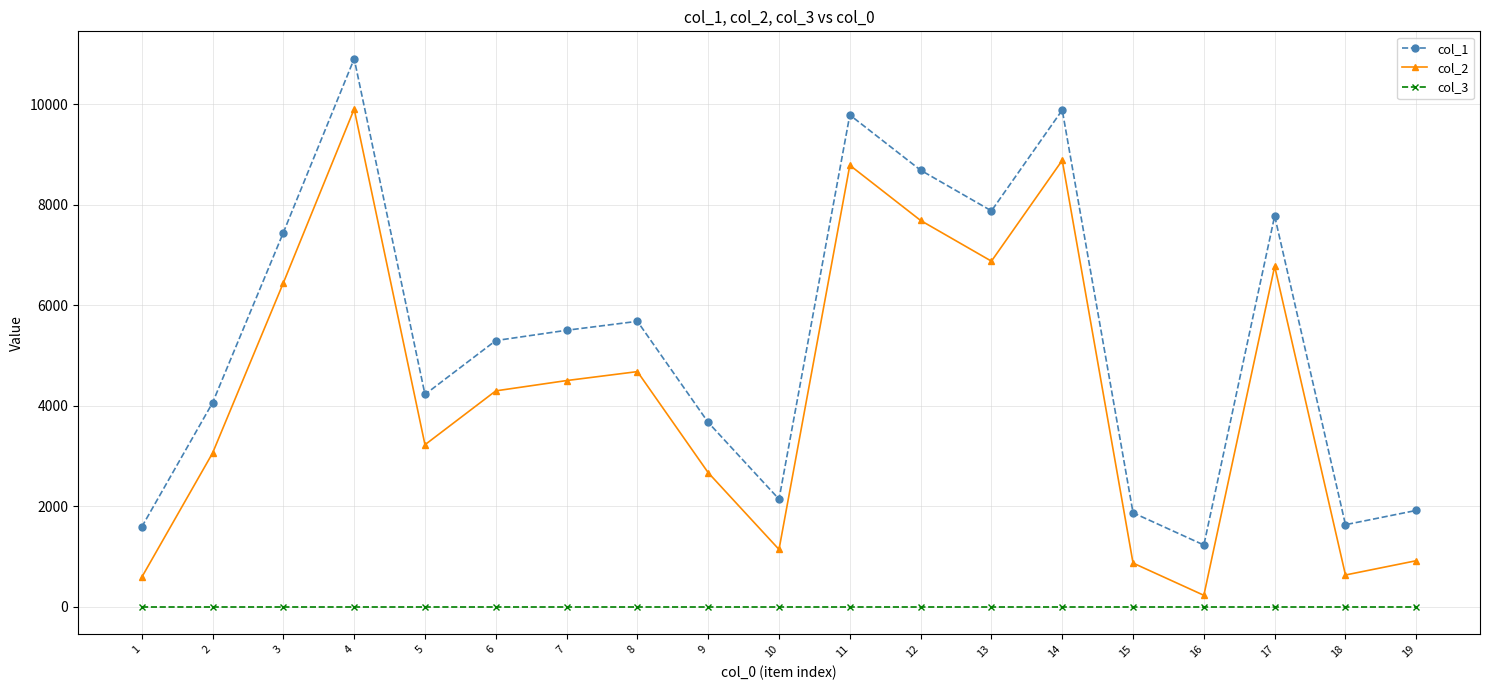

What is the difference between the second highest and minimum values in the col_2 series?

8649